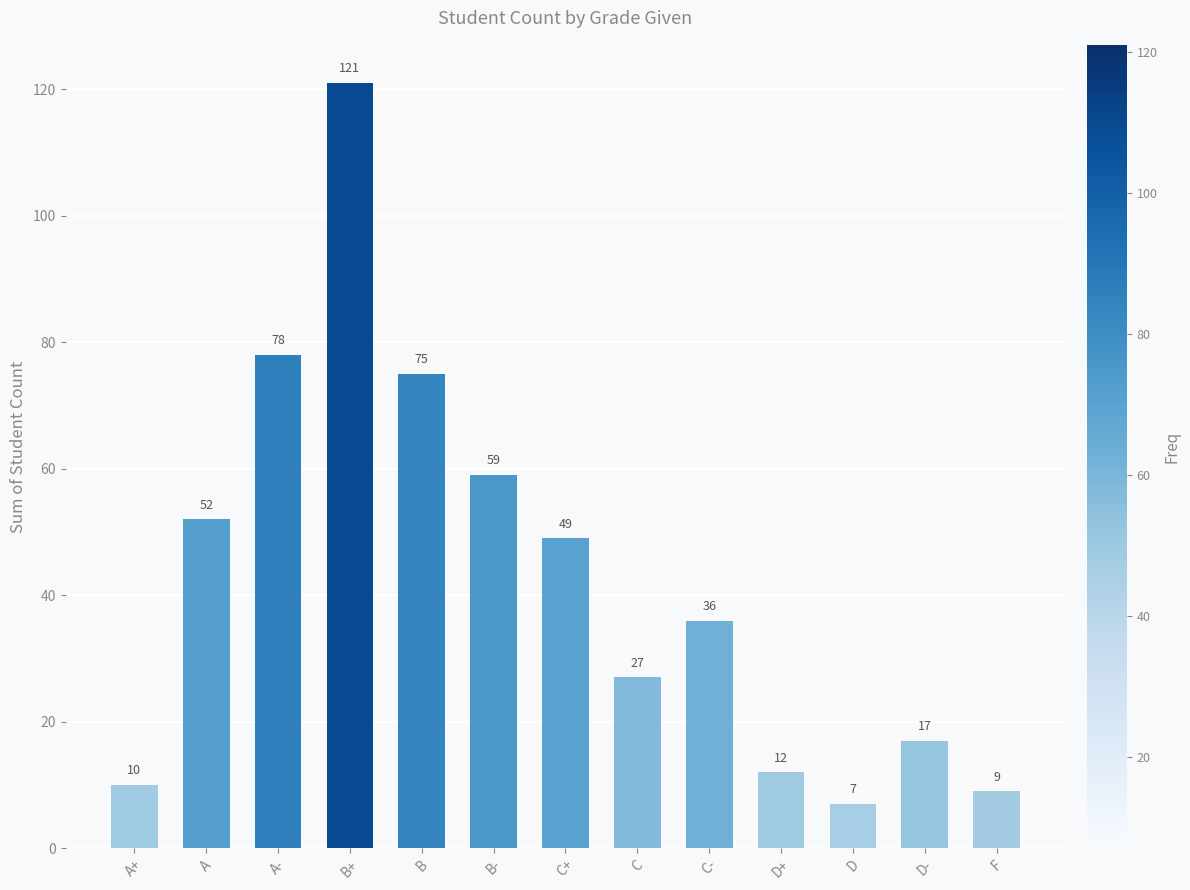

Are the bars horizontal?

No